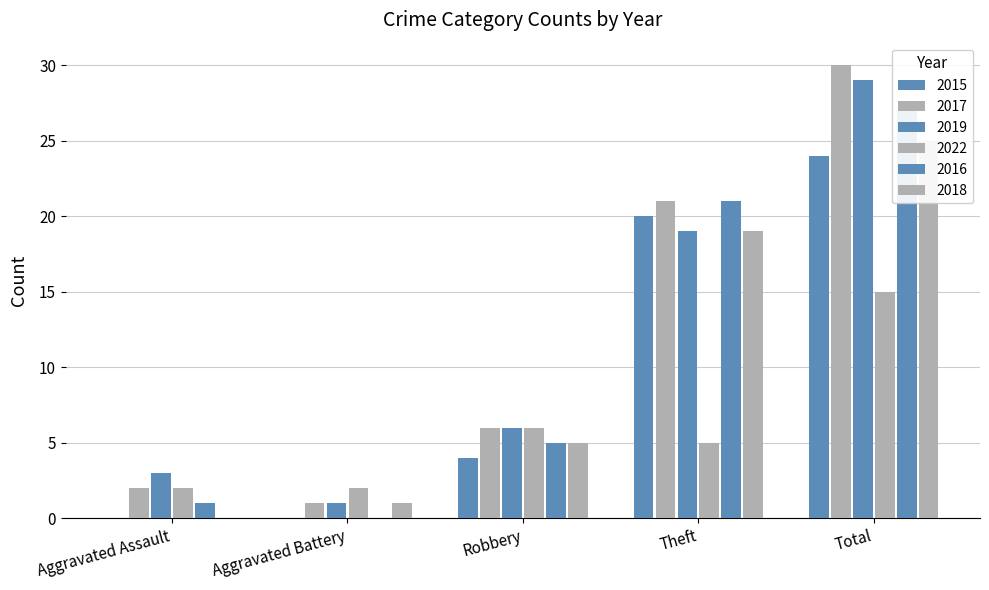

At which label does 2017 reach its minimum?

Aggravated Battery